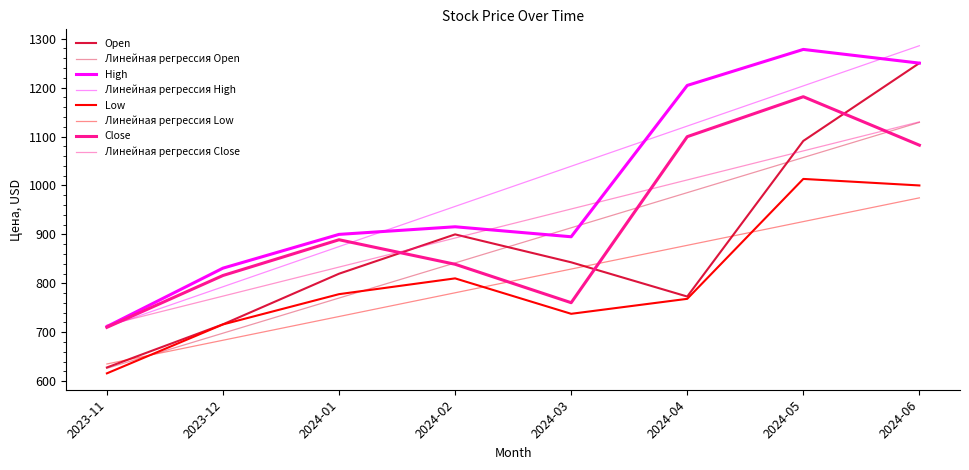

In Open, how many points are higher than both neighbors (excluding endpoints)?

1